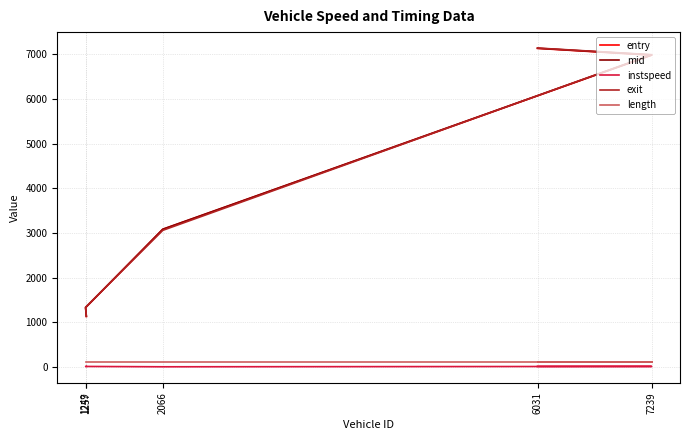

Which series has the widest spread of values?

entry